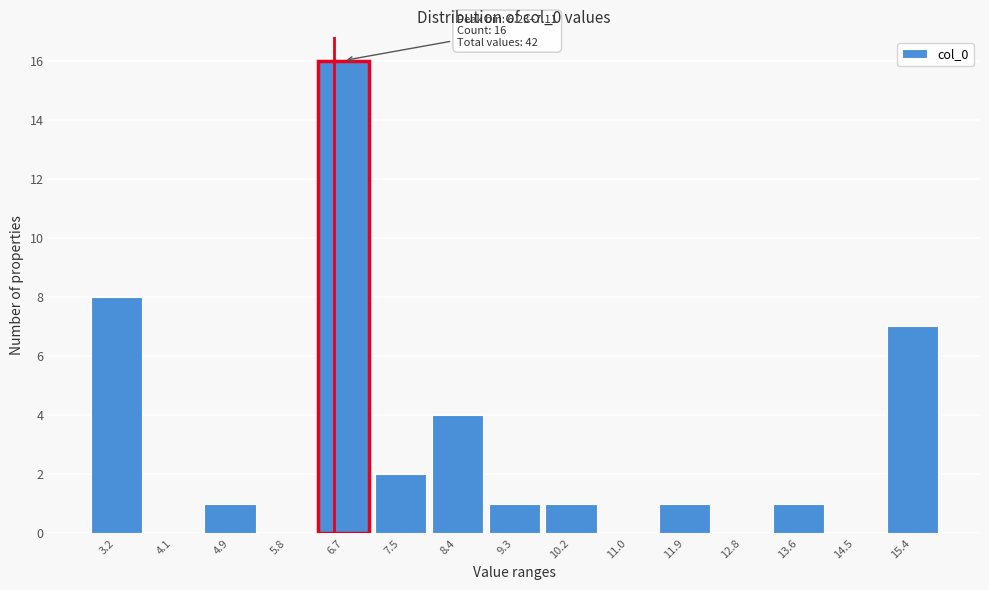

Over which range of the x-axis is the bar tallest?

6.2 to 7.1